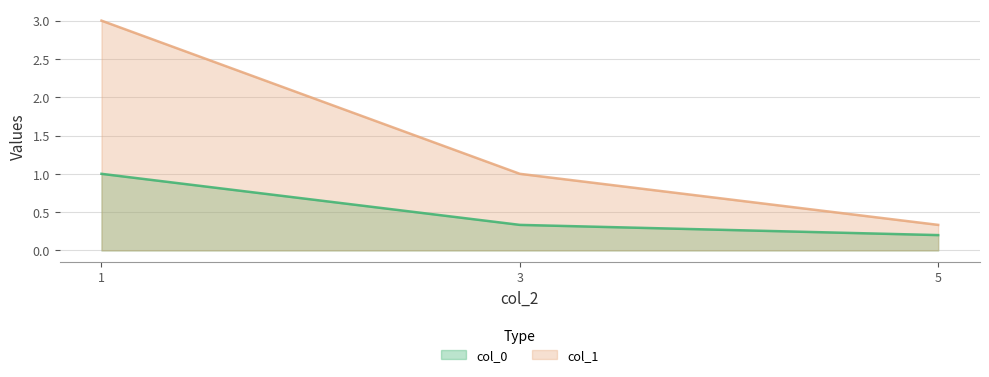

What is the difference between the col_0 values at 1 and 3?

0.7